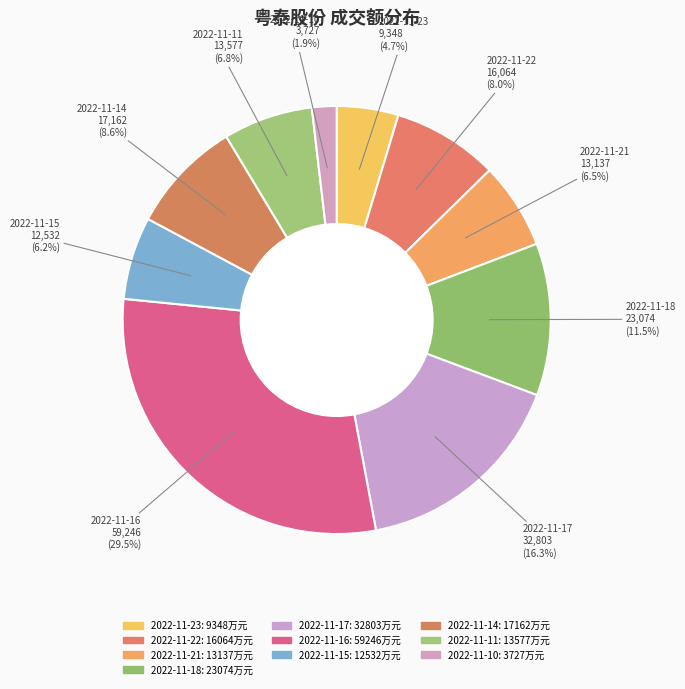

Is it true that 2022-11-16 is 38% of the pie?

False